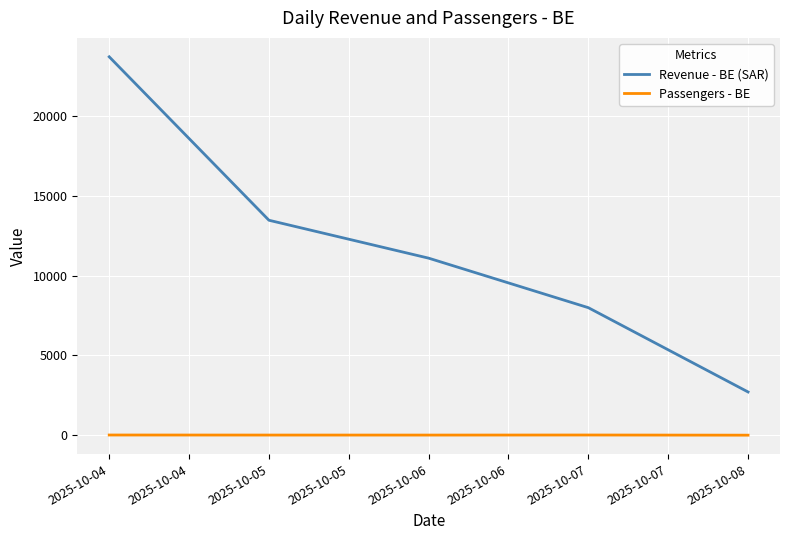

Rank the series by their average value, from lowest to highest.

Passengers - BE, Revenue - BE (SAR)